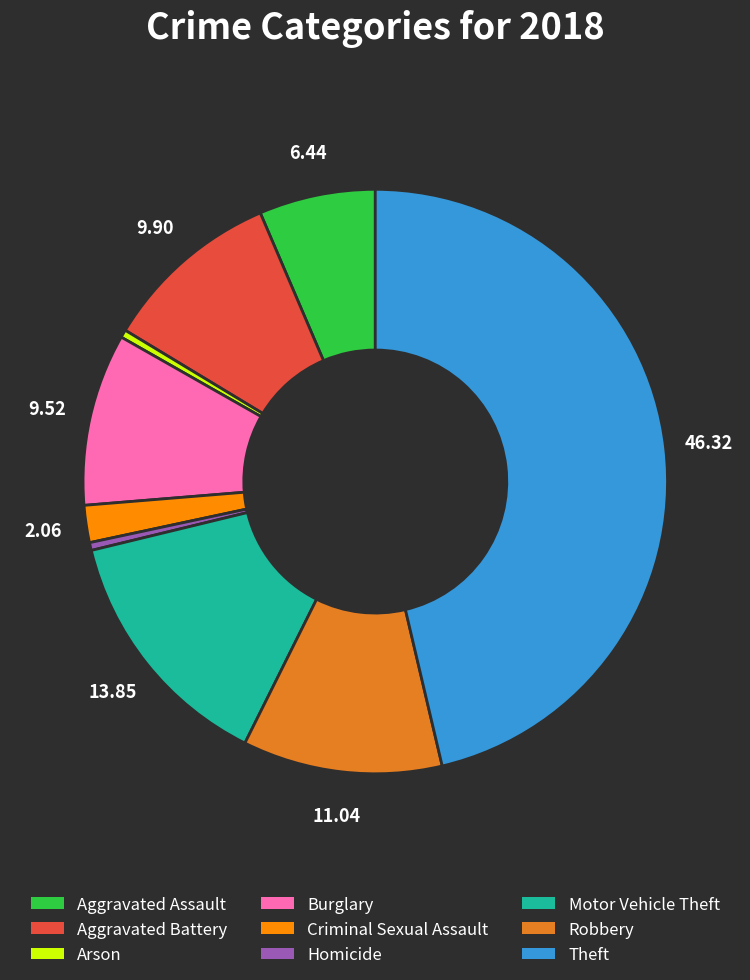

Does Theft represent more than half of the total?

No